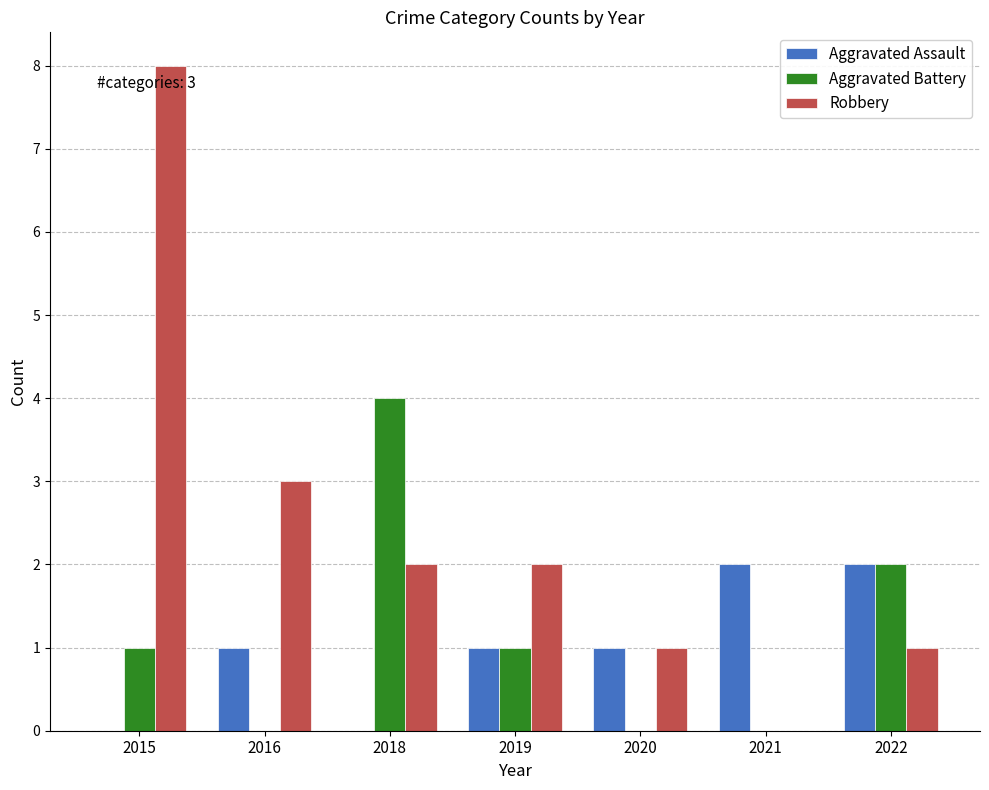

What is the maximum value shown in the chart?

8